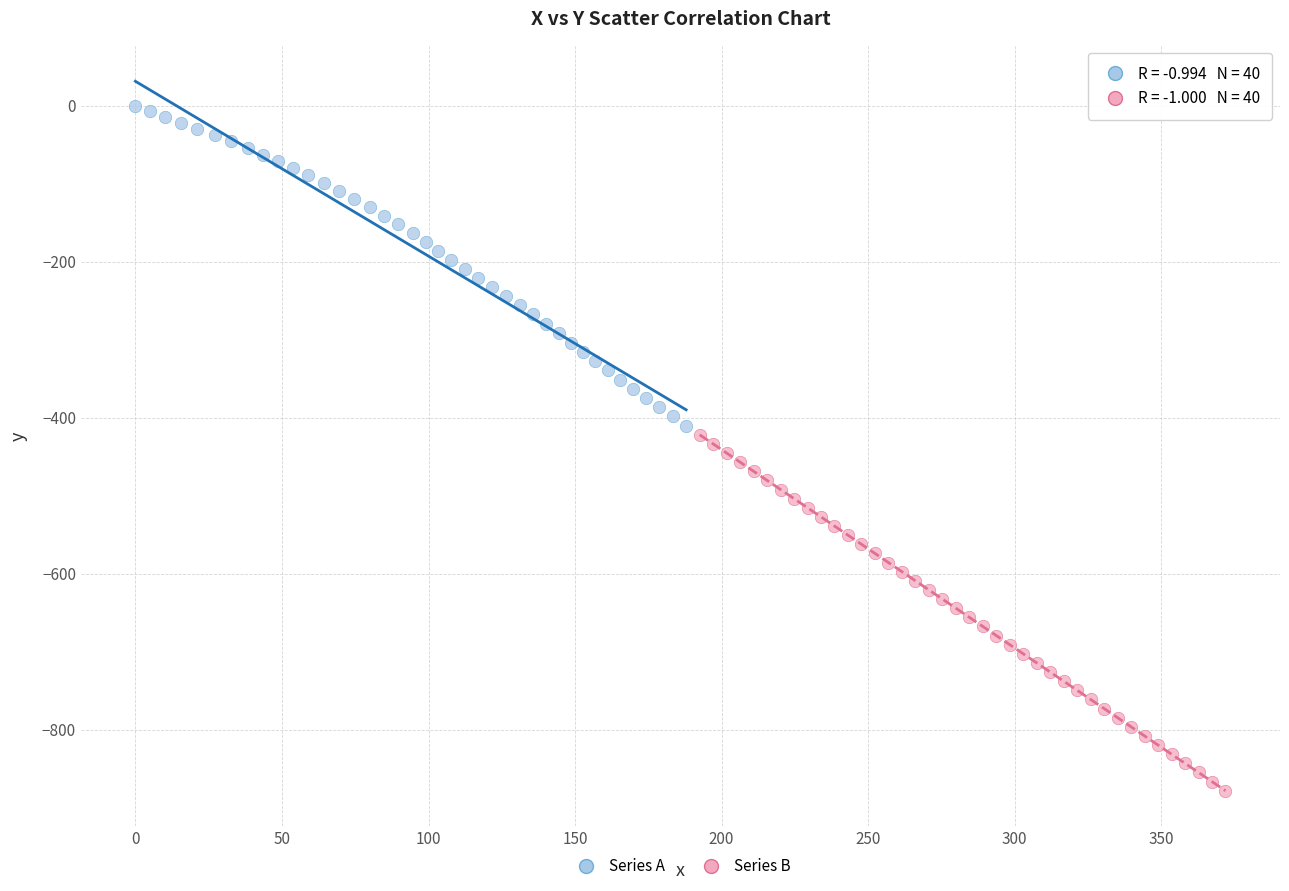

Which series reaches the minimum Y coordinate?

Series B